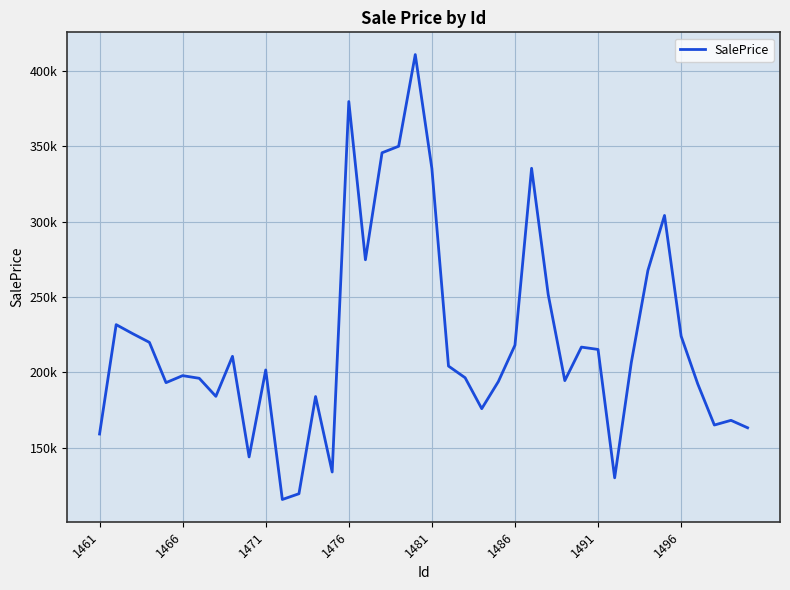

Does the chart have visible grid lines?

Yes